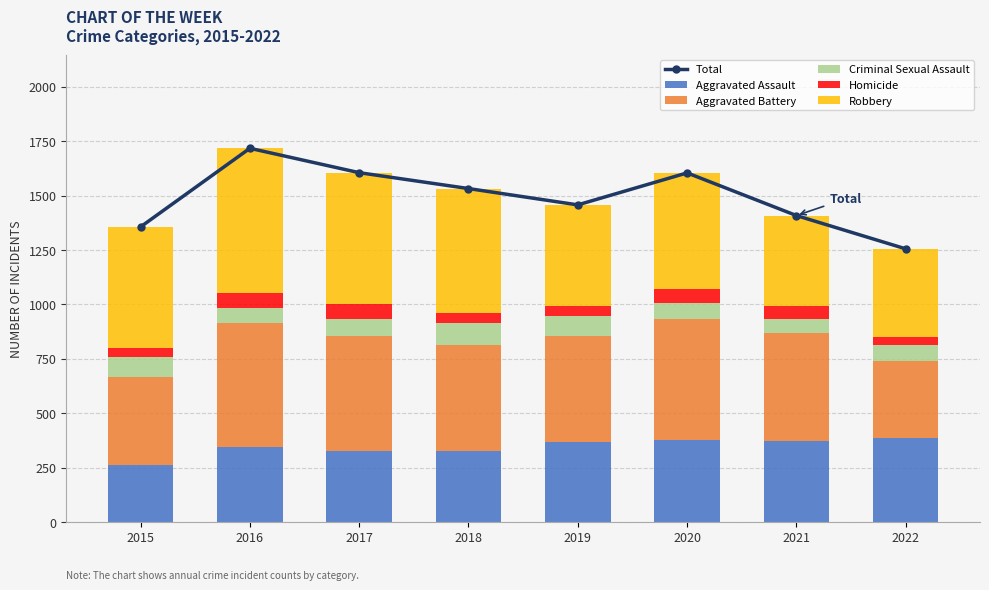

Which has a higher value, 2018 or 2016?

2016